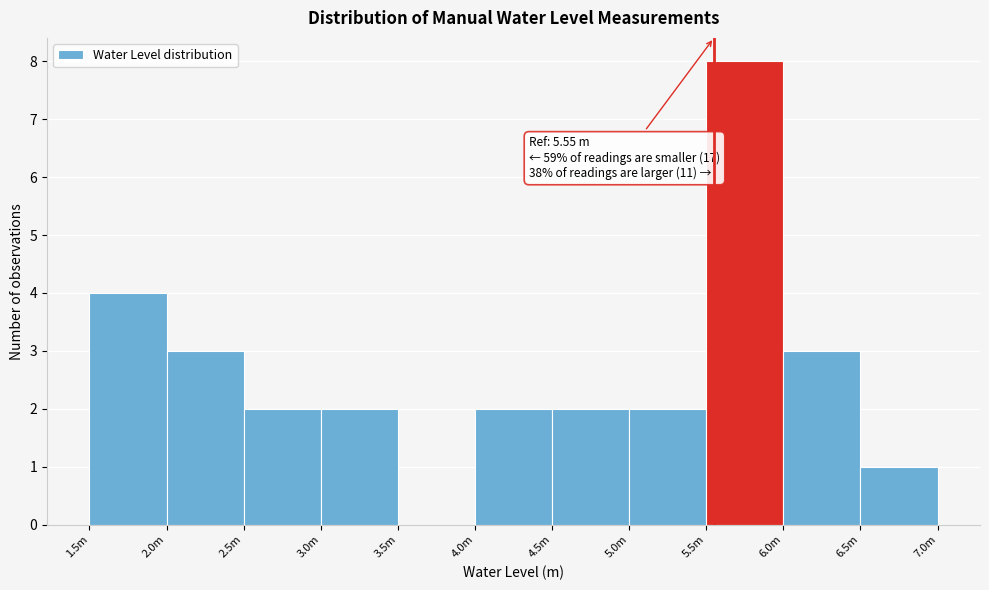

Reading right to left, extract all data points from this chart.

6.5m=1	6.0m=3	5.5m=8	5.0m=2	4.5m=2	4.0m=2	3.5m=0	3.0m=2	2.5m=2	2.0m=3	1.5m=4